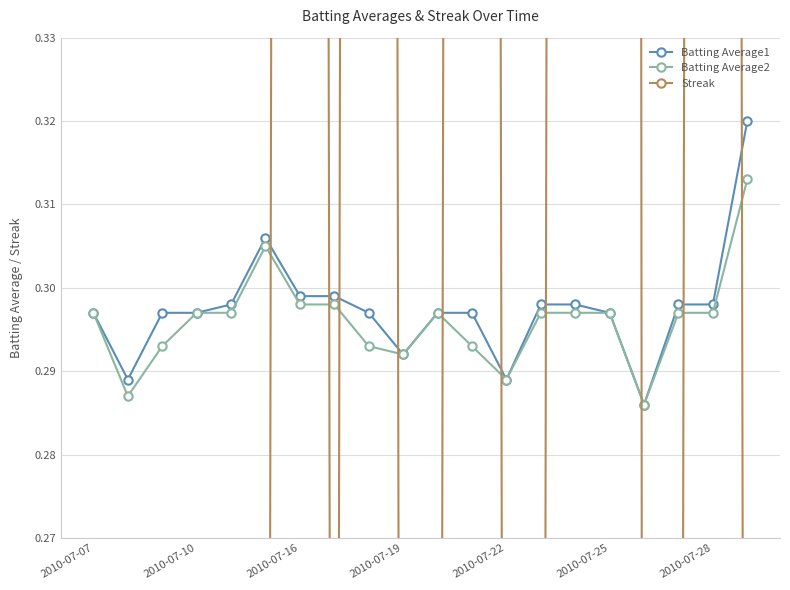

The Batting Average2 series shows 0.4 at 2010-07-16. True or false?

False